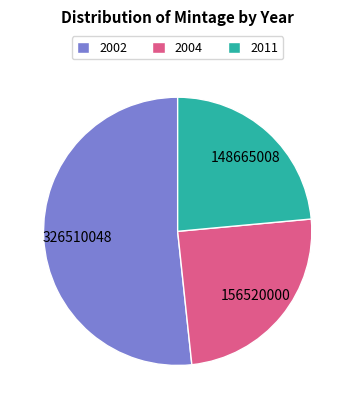

Combined, do 2011 and 2004 account for over 50%?

No